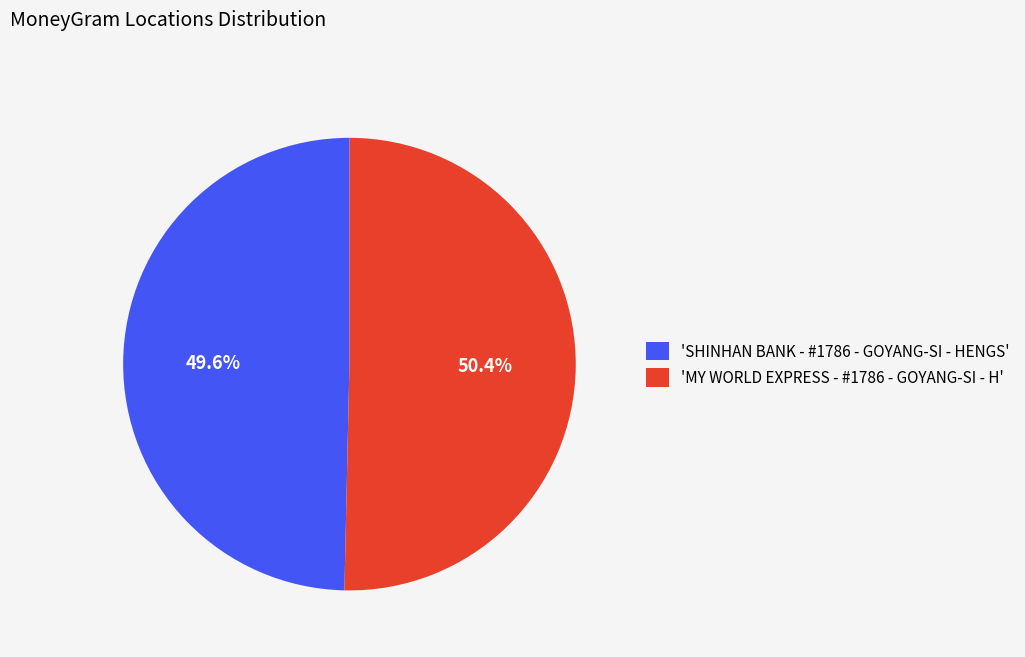

Is the sum of 'SHINHAN BANK - #1786 - GOYANG-SI - HENGS' and 'MY WORLD EXPRESS - #1786 - GOYANG-SI - H' greater than half?

Yes